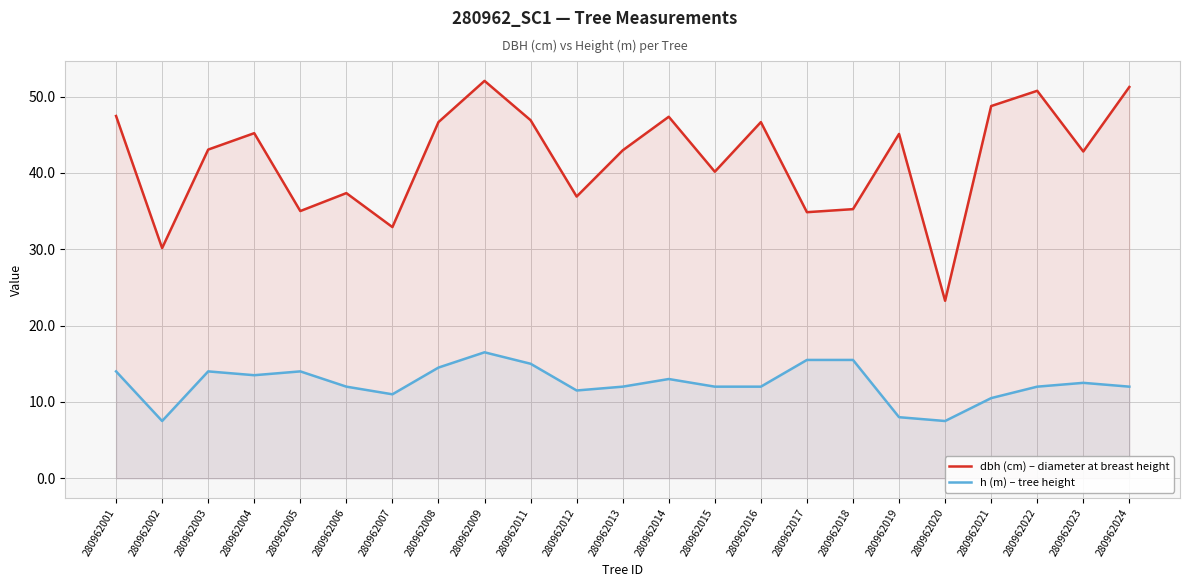

Count the number of categories in the chart.

23